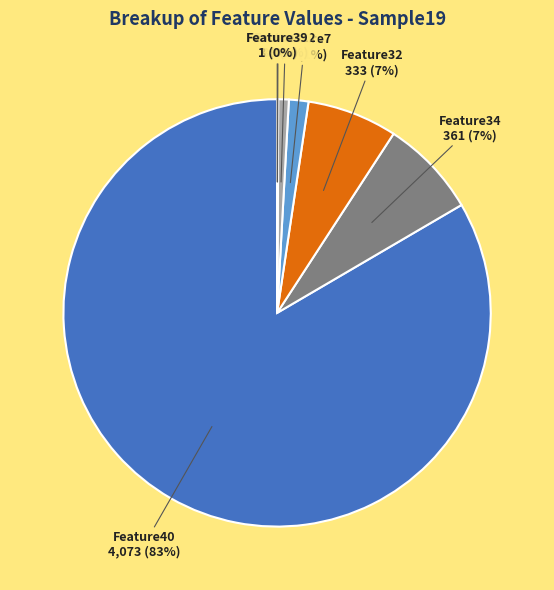

To the nearest percent, what is the average slice percentage?

14%